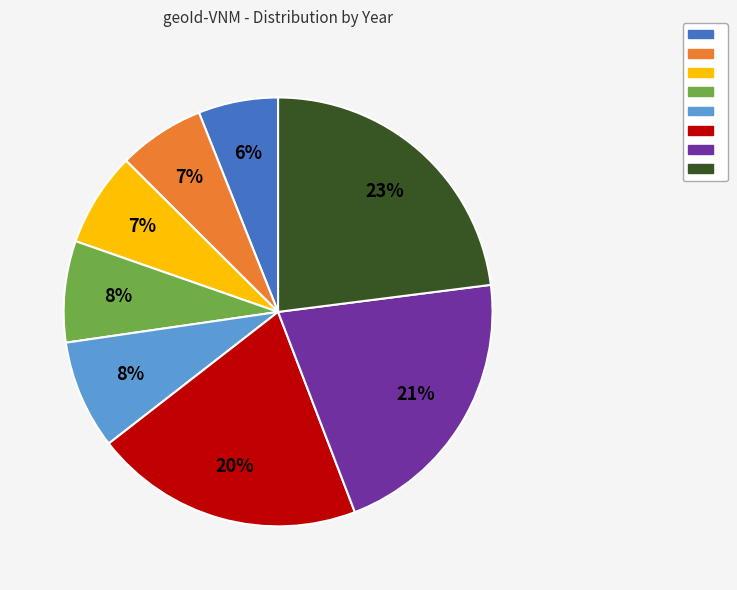

Is there a majority slice in this chart?

No